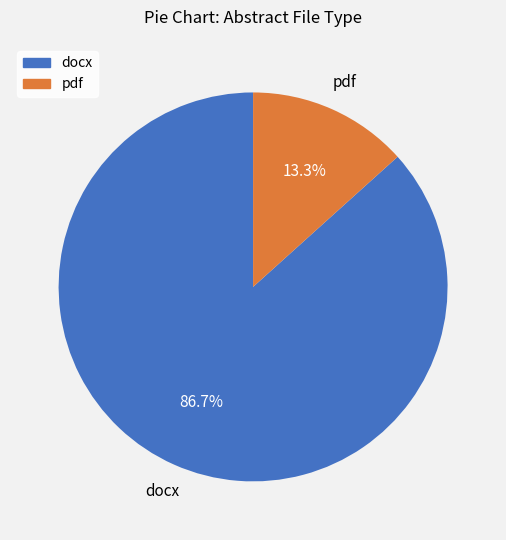

The pdf slice represents 26% of the pie. True or false?

False